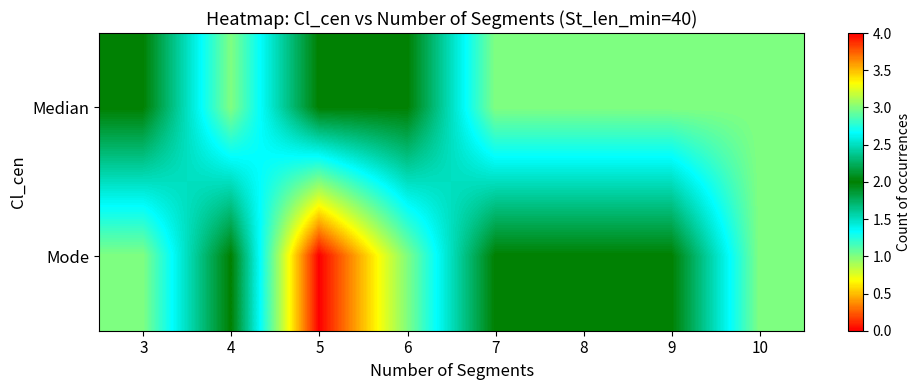

Reading left to right, what are all the values shown in this chart?

Median: 3=2	4=1	5=2	6=2	7=1	8=1	9=1	10=1
Mode: 3=1	4=2	5=0	6=1	7=2	8=2	9=2	10=1